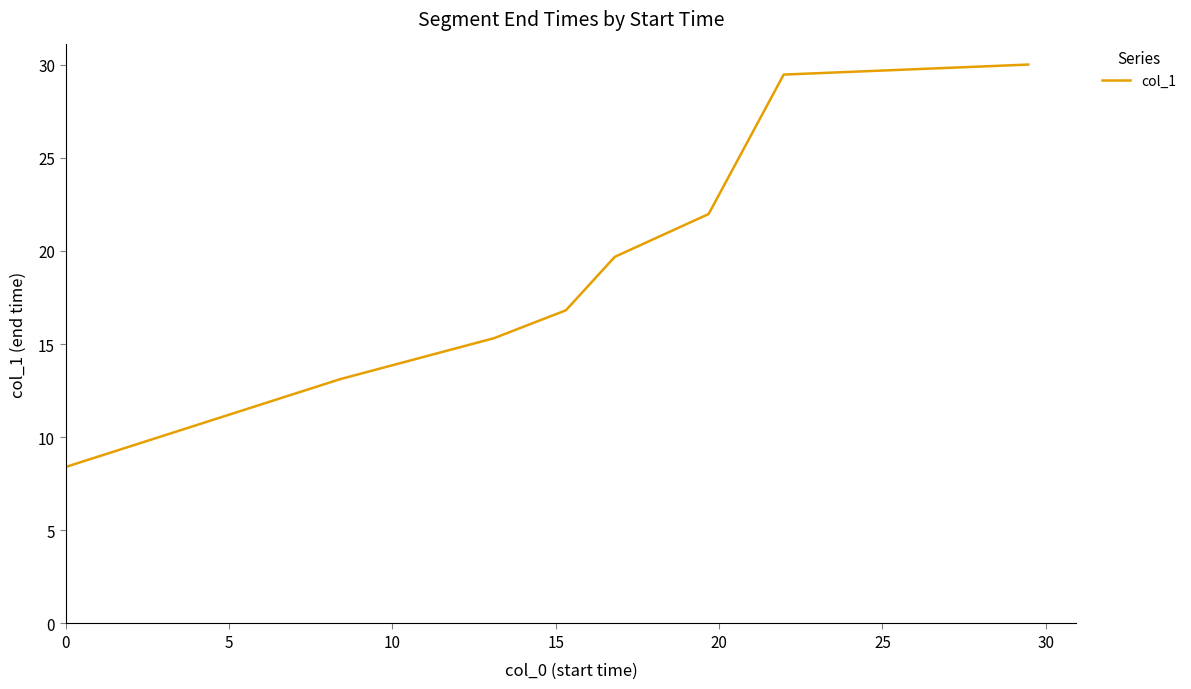

What is the sum of all values?

154.7